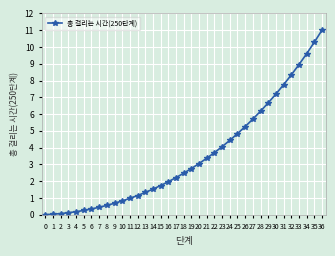

Count the number of data series in this chart.

1